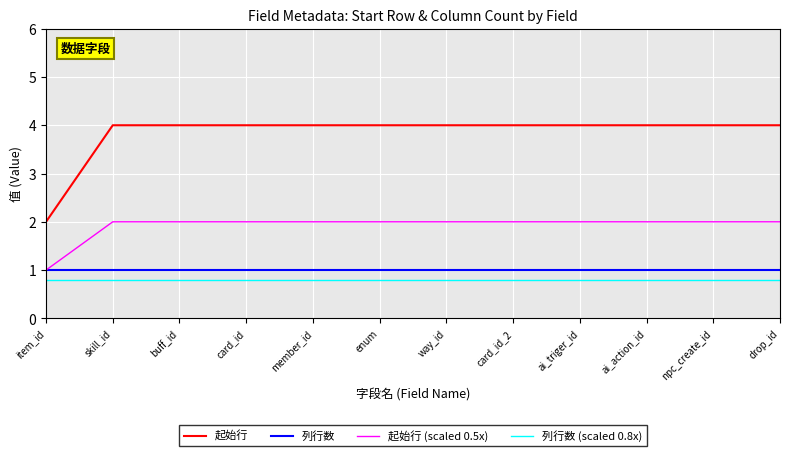

True or false: 起始行 and 起始行 (scaled 0.5x) cross at least once.

False